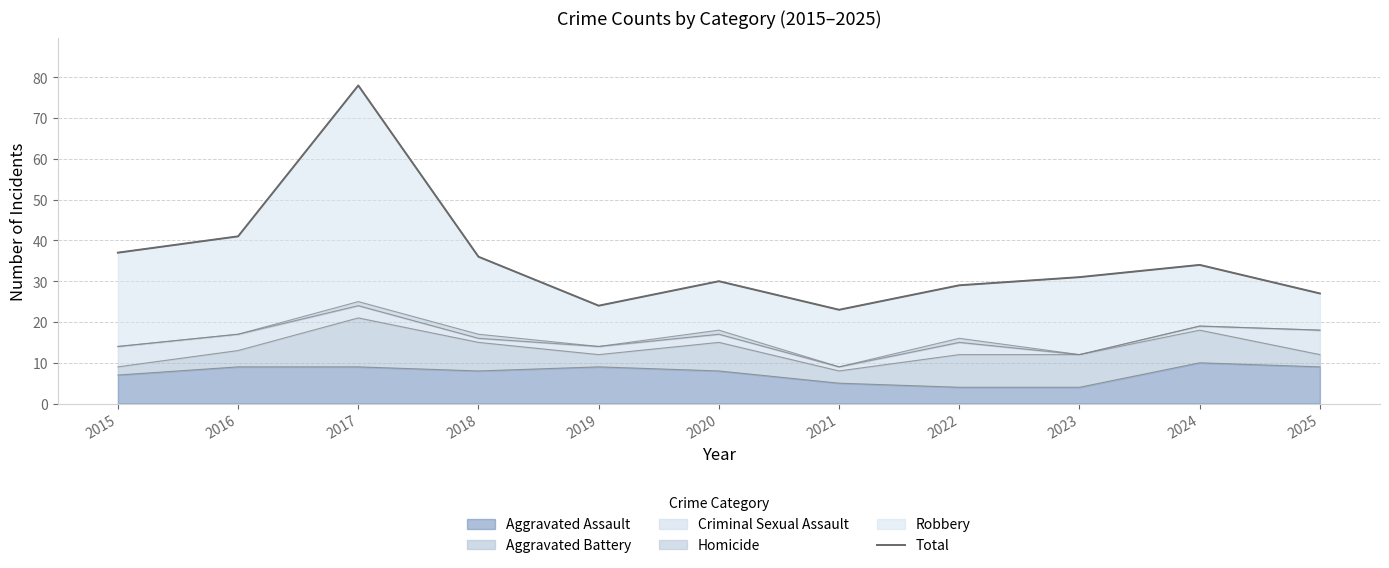

What is the difference between the values at 2018 and 2022?

7